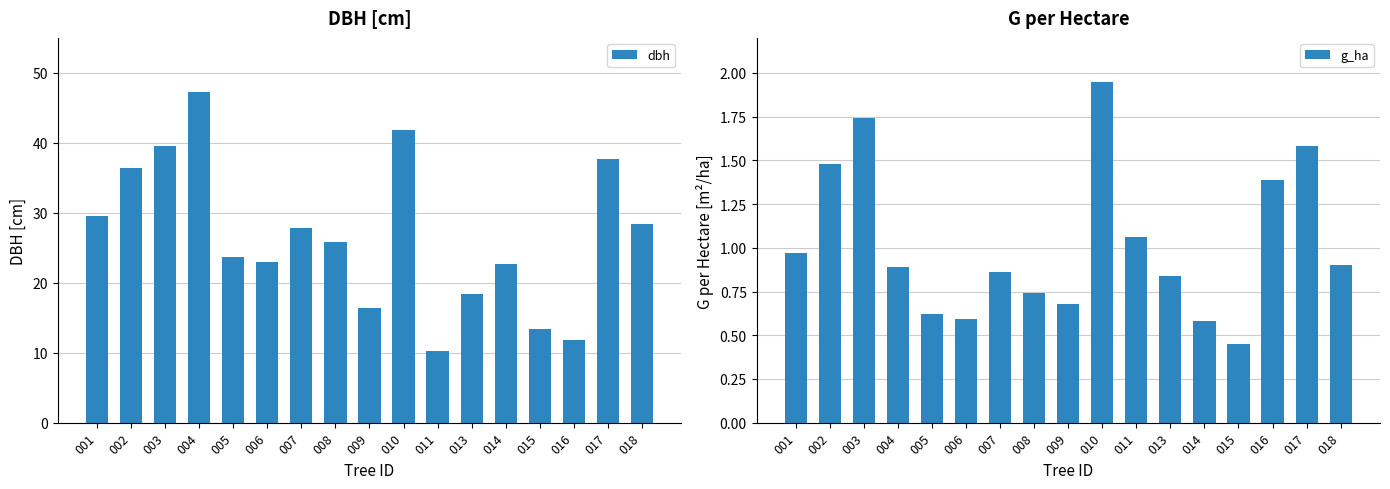

Does the chart contain stacked bars?

No